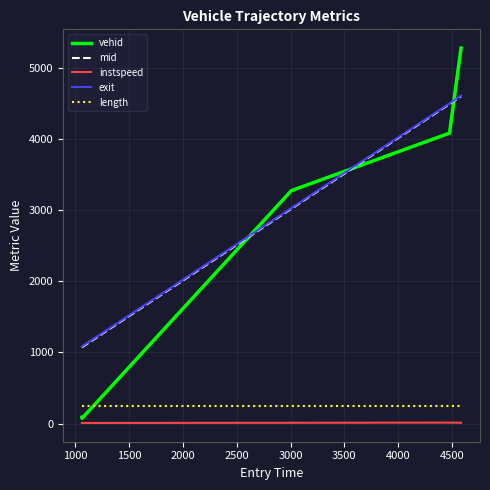

What are all the series names shown in the legend?

vehid, mid, instspeed, exit, length